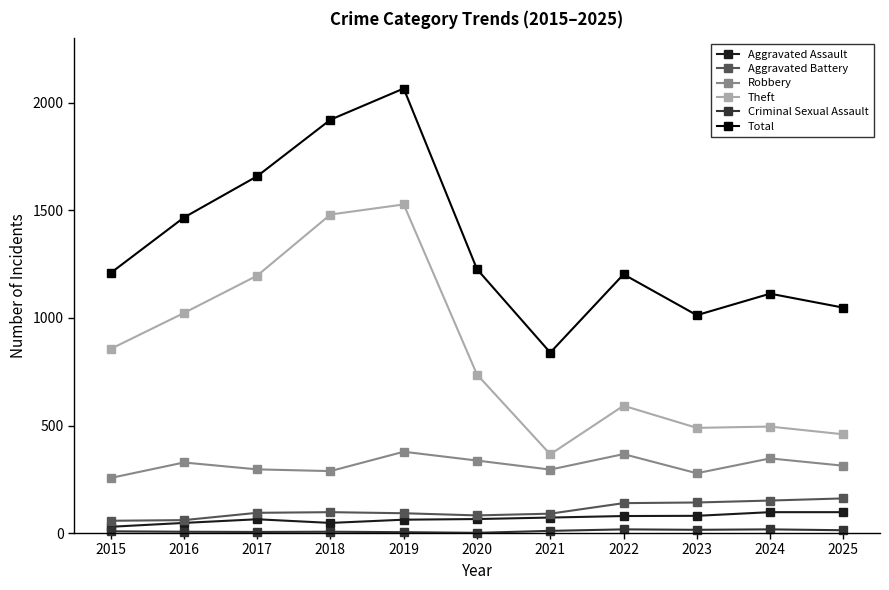

Which series has the largest range (max minus min)?

Total